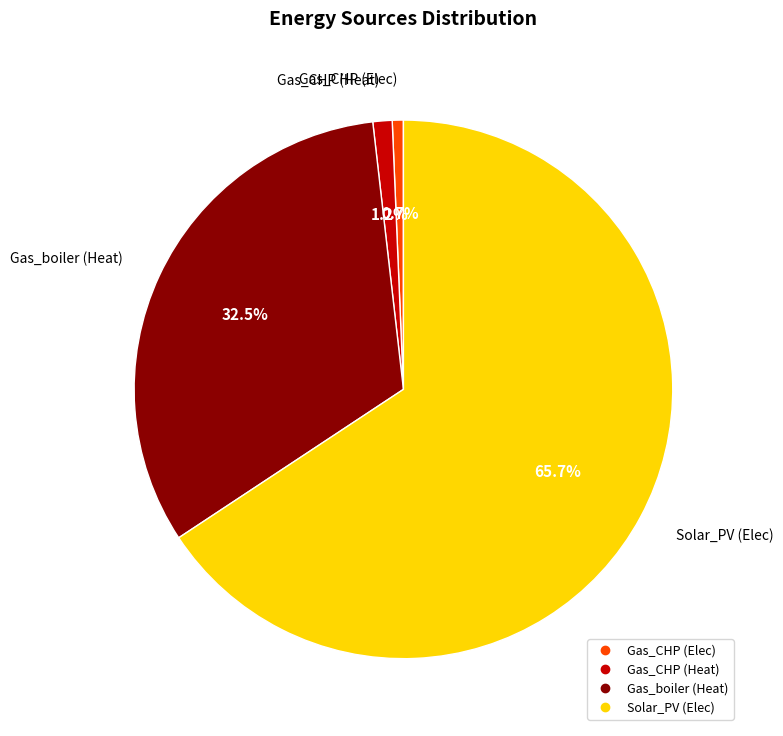

How many slices are in this pie chart?

4